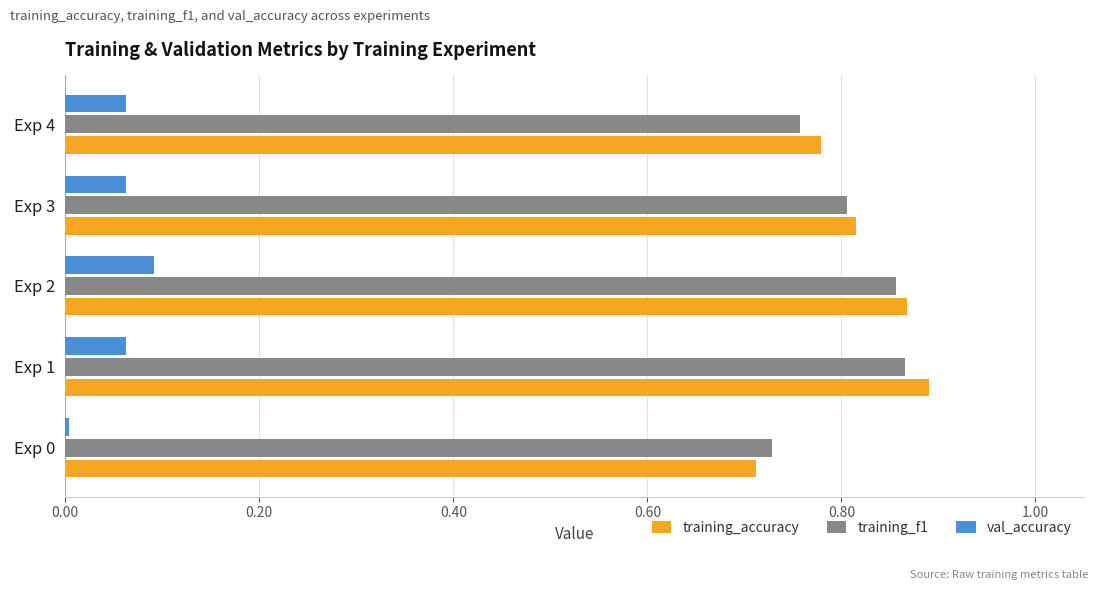

Is it true that training_accuracy equals 1.3 at Exp 2?

False